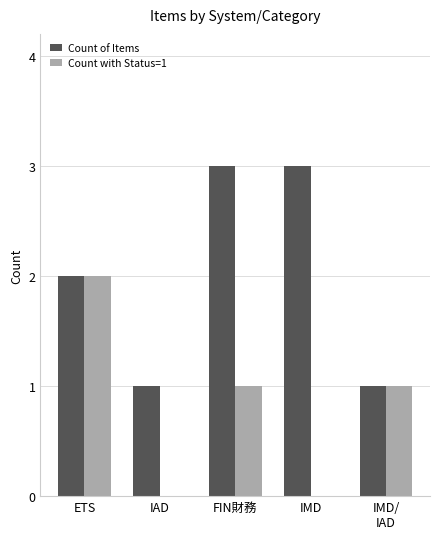

The Count with Status=1 series shows 1 at FIN財務. True or false?

True